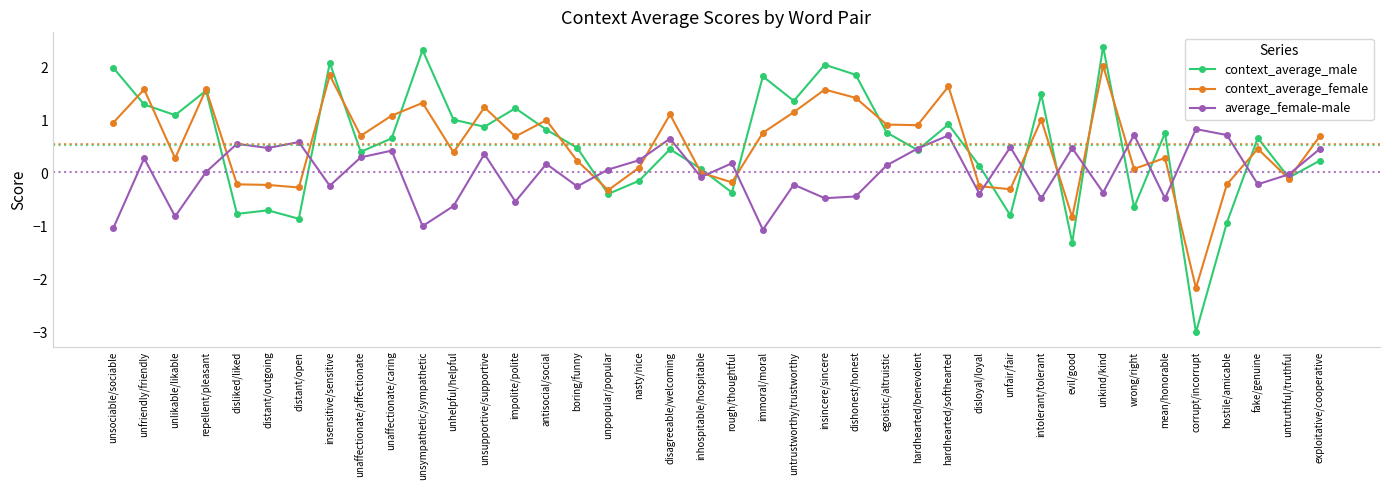

What is the difference between the average_female-male values at impolite/polite and unfriendly/friendly?

0.8